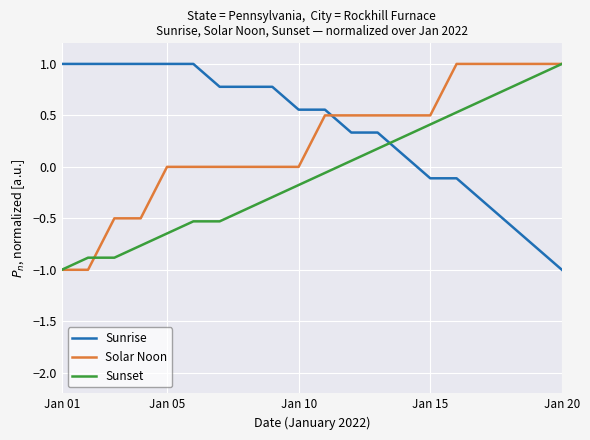

True or false: Solar Noon and Sunrise cross at least once.

True